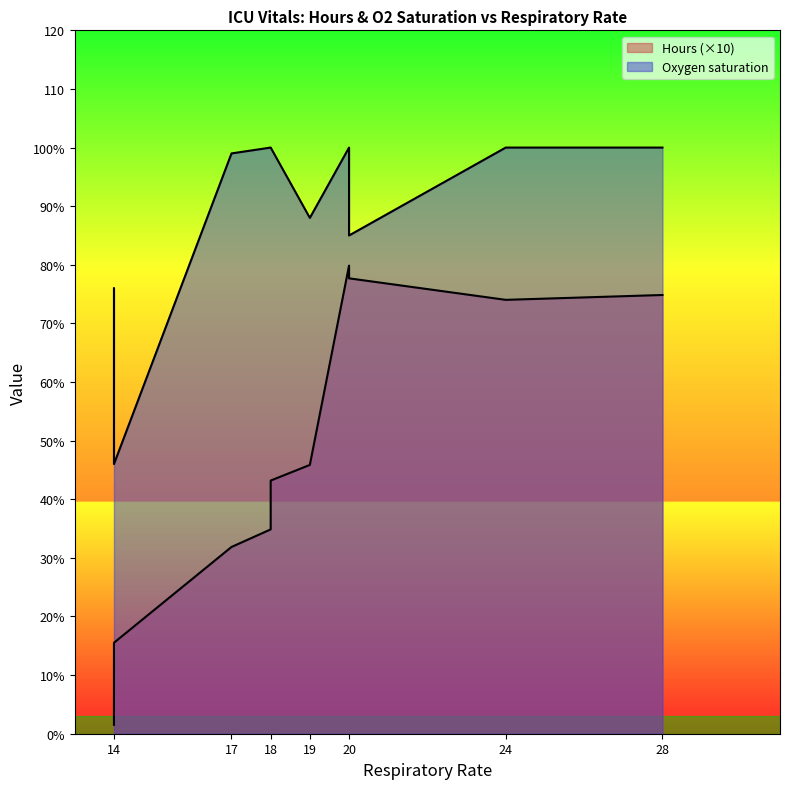

Rank the categories by value from lowest to highest.

14, 14, 14, 14, 17, 18, 18, 18, 18, 18, 18, 19, 24, 28, 20, 20